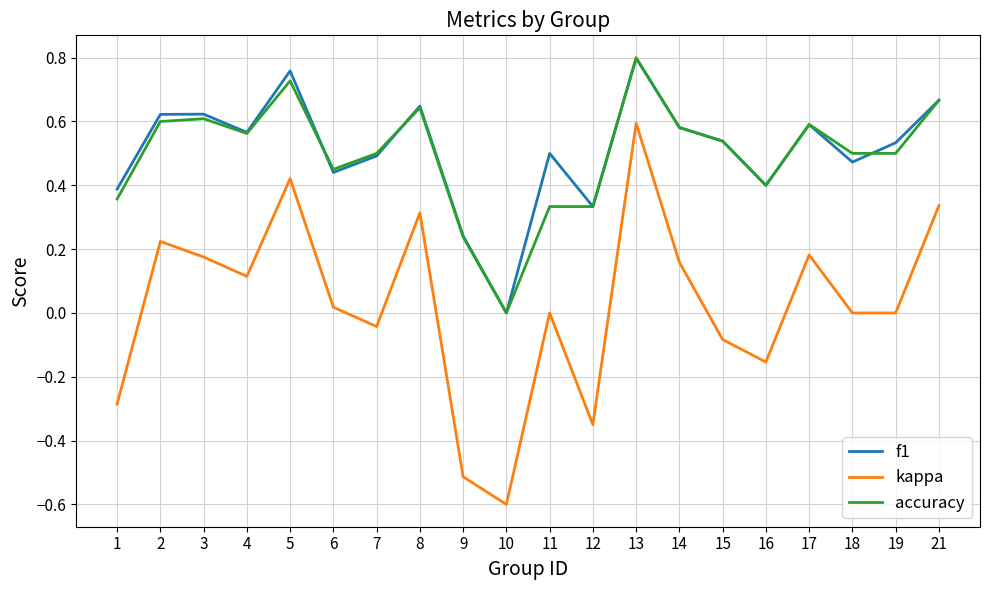

The value of f1 at 10 is 0.0. True or false?

True